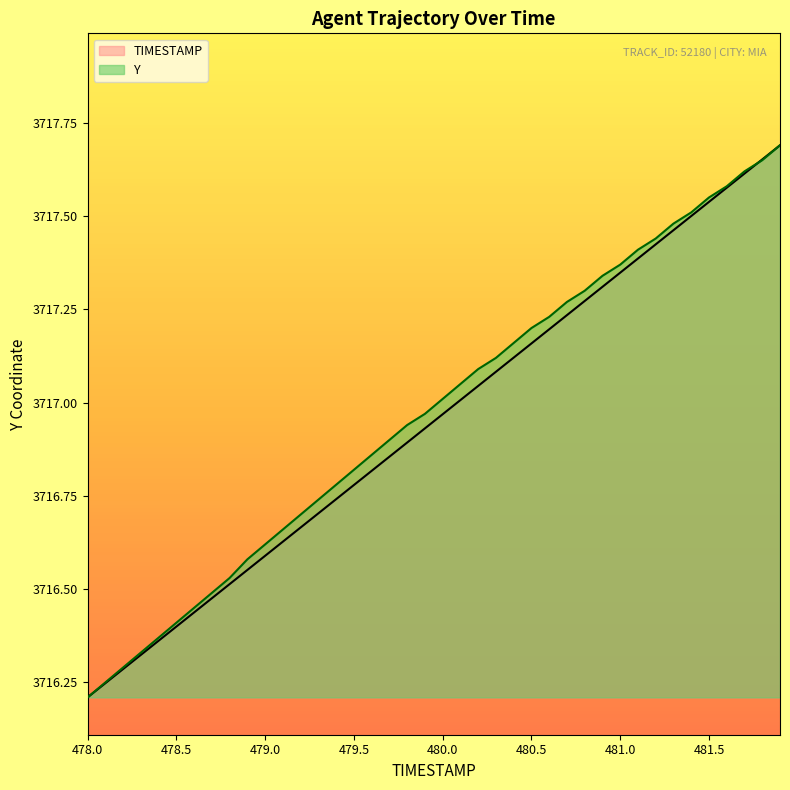

How many times do Y and TIMESTAMP cross each other?

1